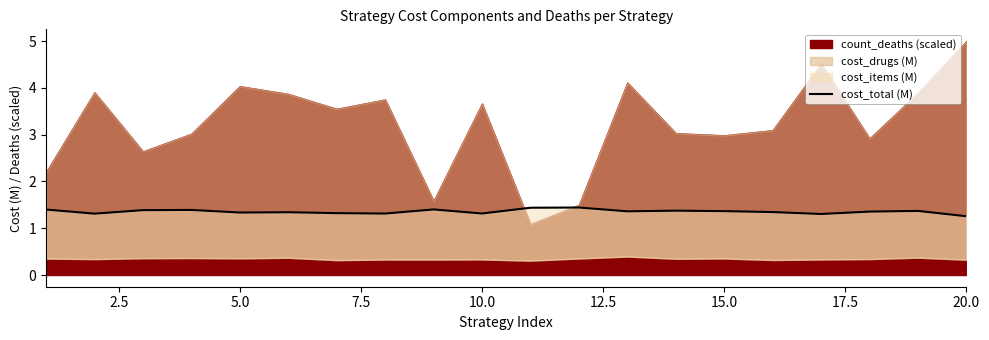

What is the sum of the values at 19 and 15.0?

2.6